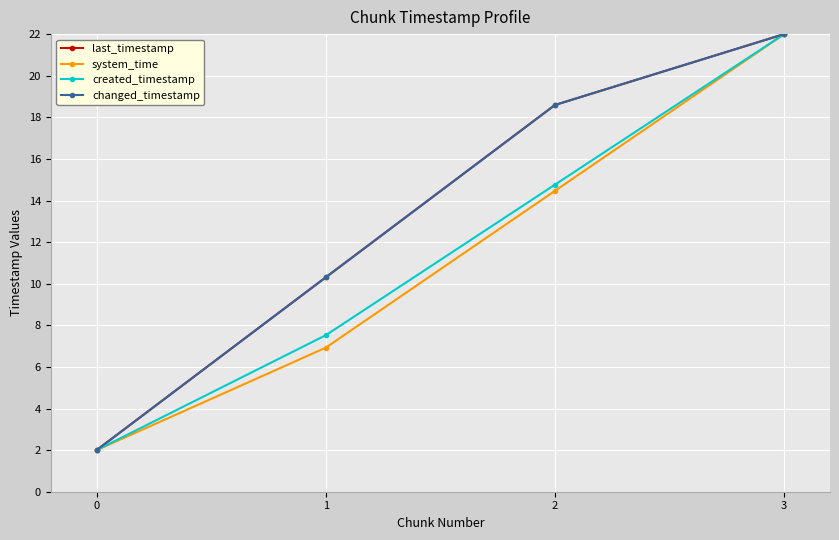

Does the chart have visible grid lines?

Yes